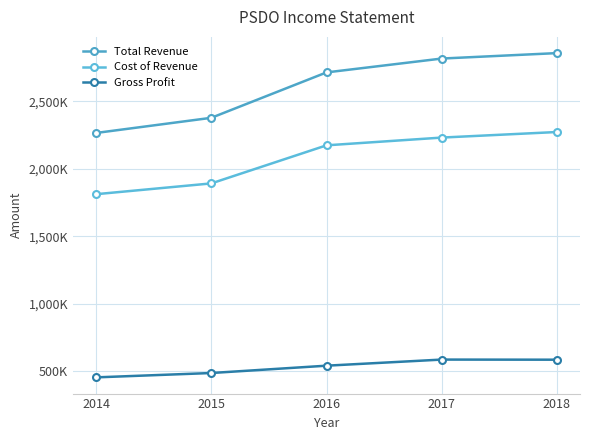

True or false: Total Revenue and Cost of Revenue cross at least once.

False